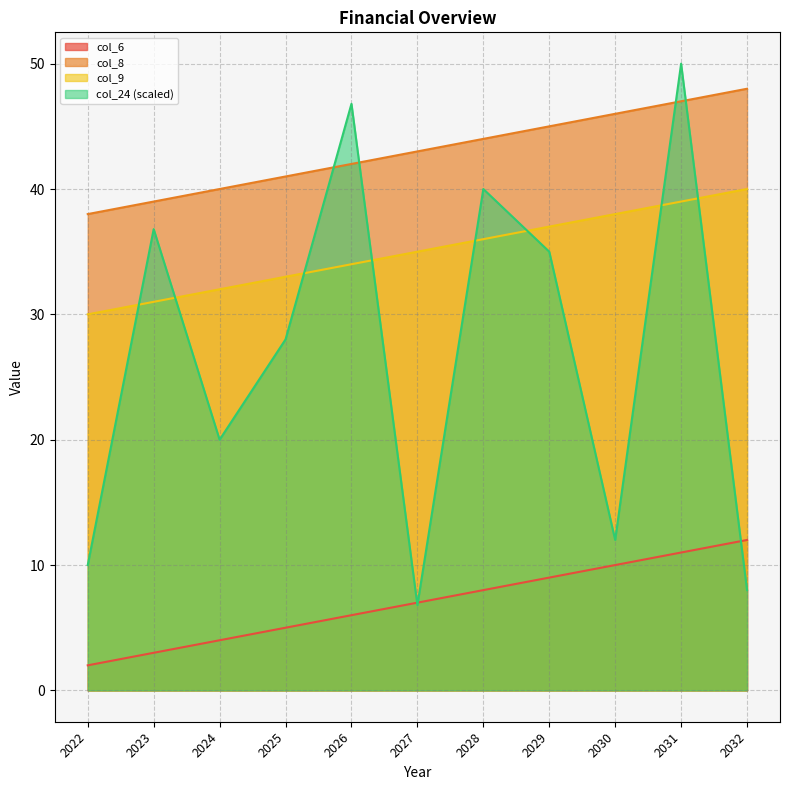

True or false: col_6 has a value of 3.0 at 2023.

True